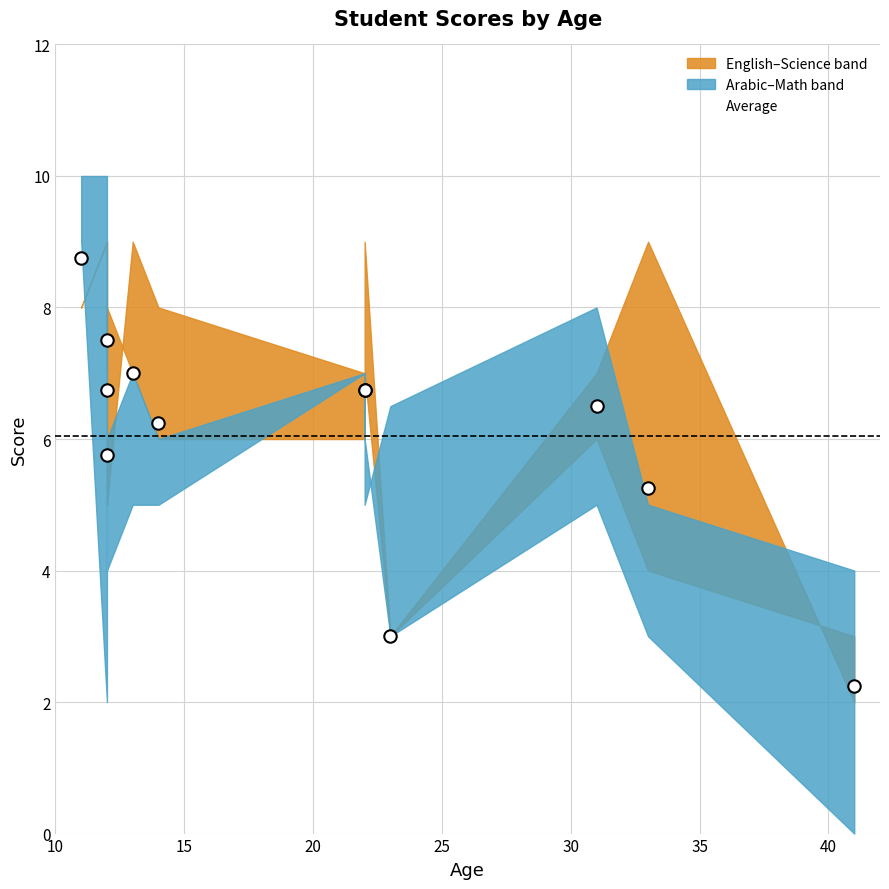

Which has a higher value, 30 or 15?

15